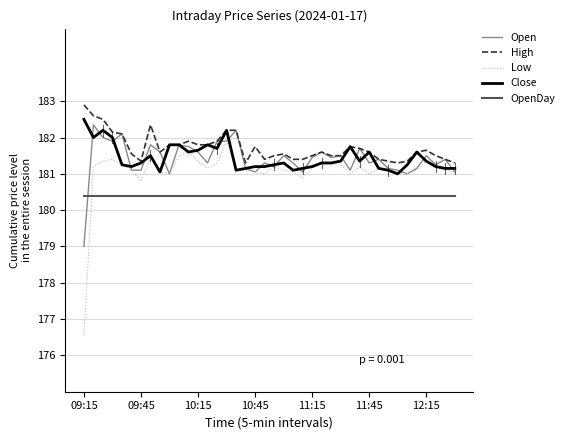

True or false: Low and High cross at least once.

False